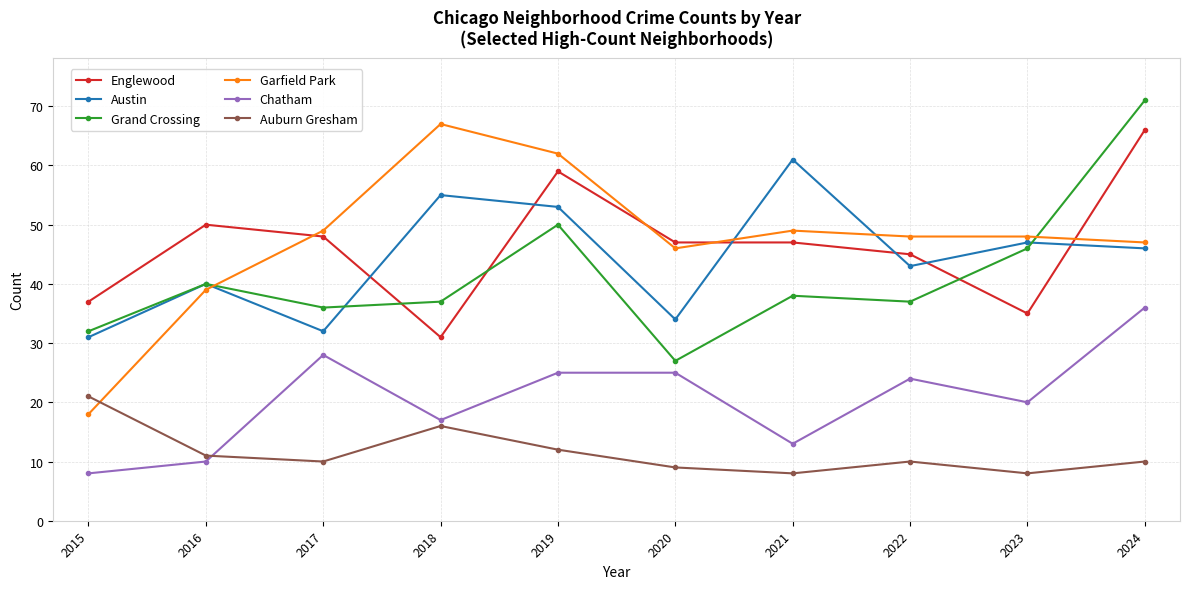

Which label corresponds to the largest value in the chart?

2024